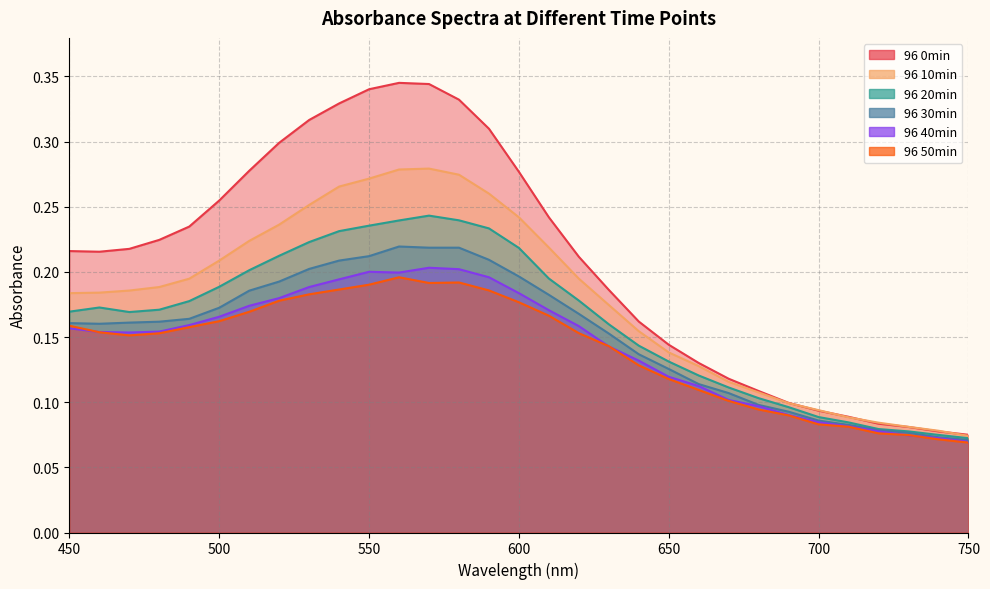

True or false: 96 20min and 96 10min cross at least once.

False